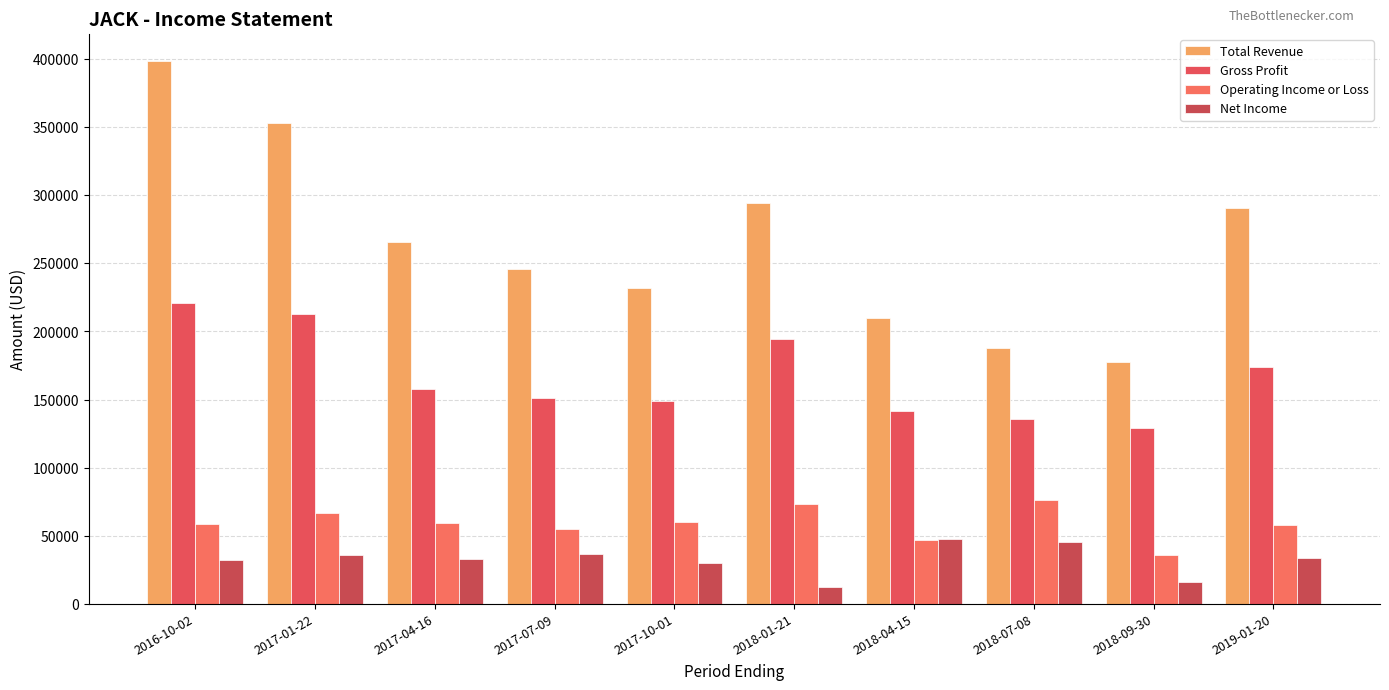

What is the difference between the second highest and minimum values in the Net Income series?

33100